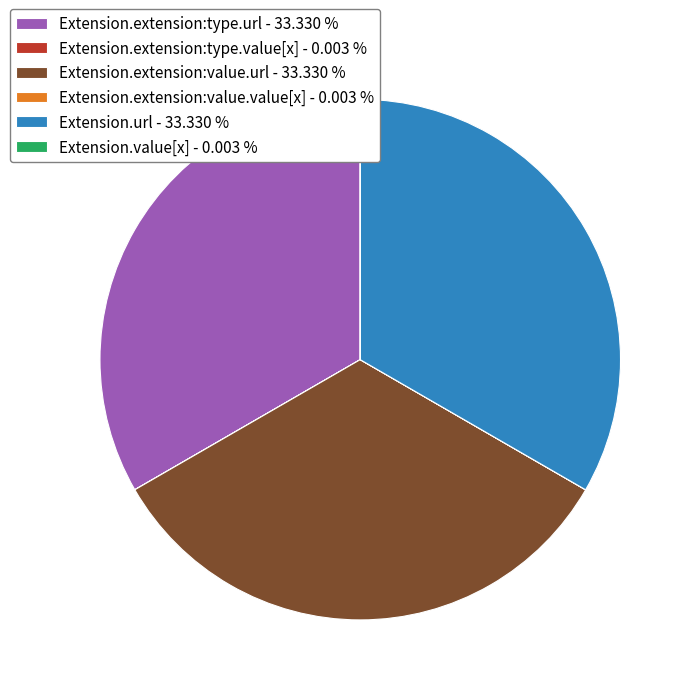

Approximately how many times larger is the value at Extension.extension:type.url - 33.330 % compared to Extension.extension:value.url - 33.330 %?

1.0